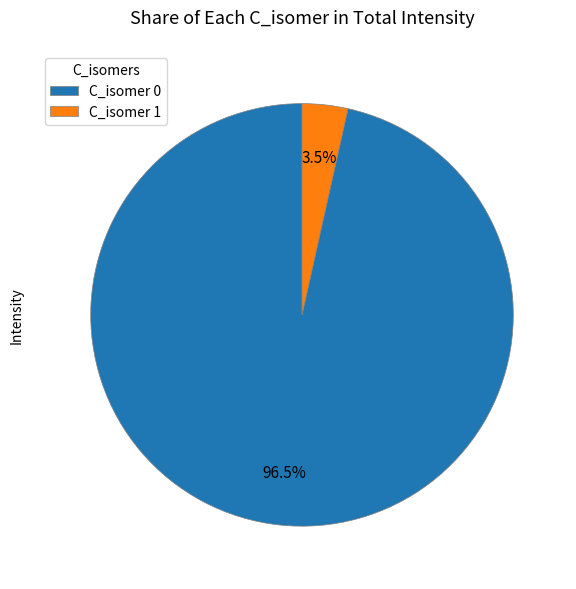

Count the number of slices in the pie.

2